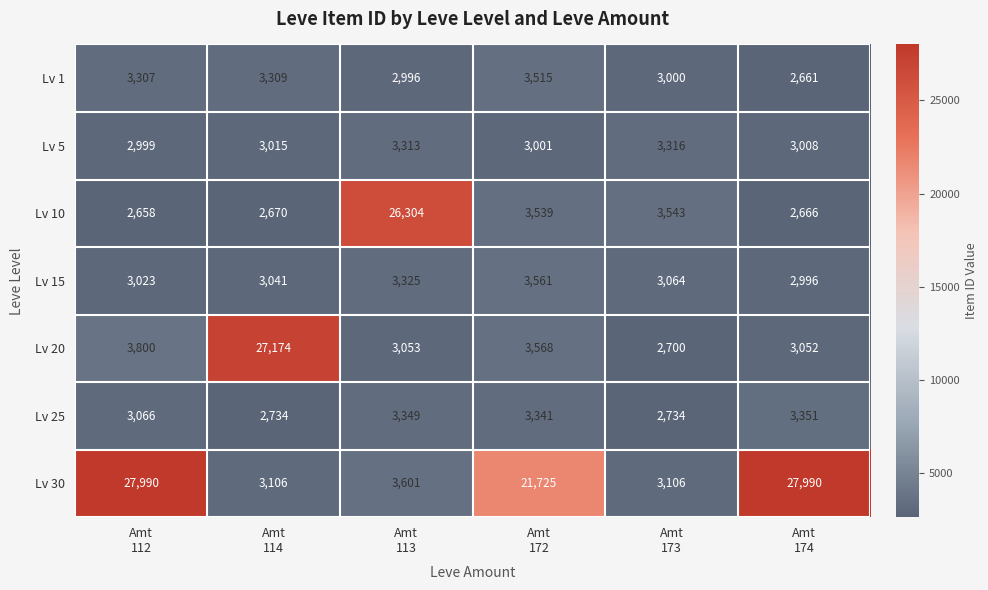

Rank the series by their maximum value, from lowest to highest.

Lv 5, Lv 25, Lv 1, Lv 15, Lv 10, Lv 20, Lv 30